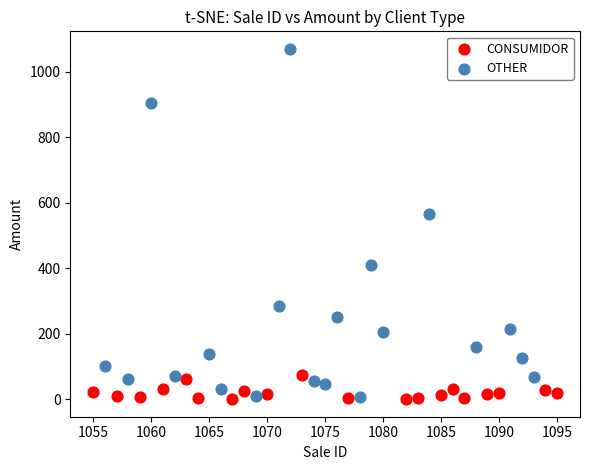

What are all the series names shown in the legend?

CONSUMIDOR, OTHER